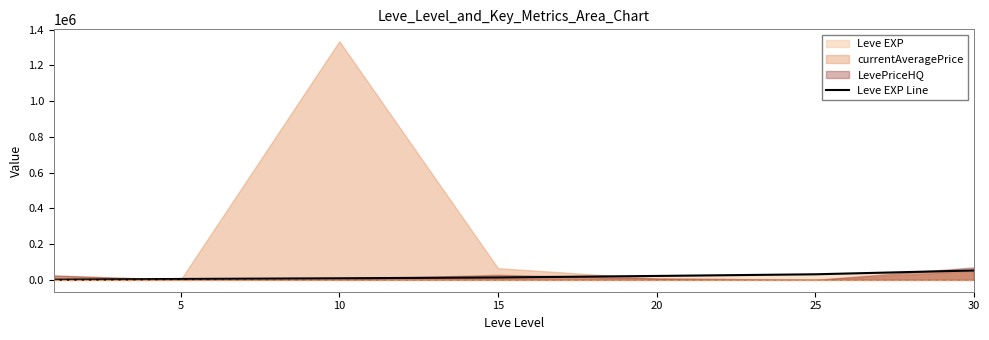

Which has a higher value, 10 or 25?

25